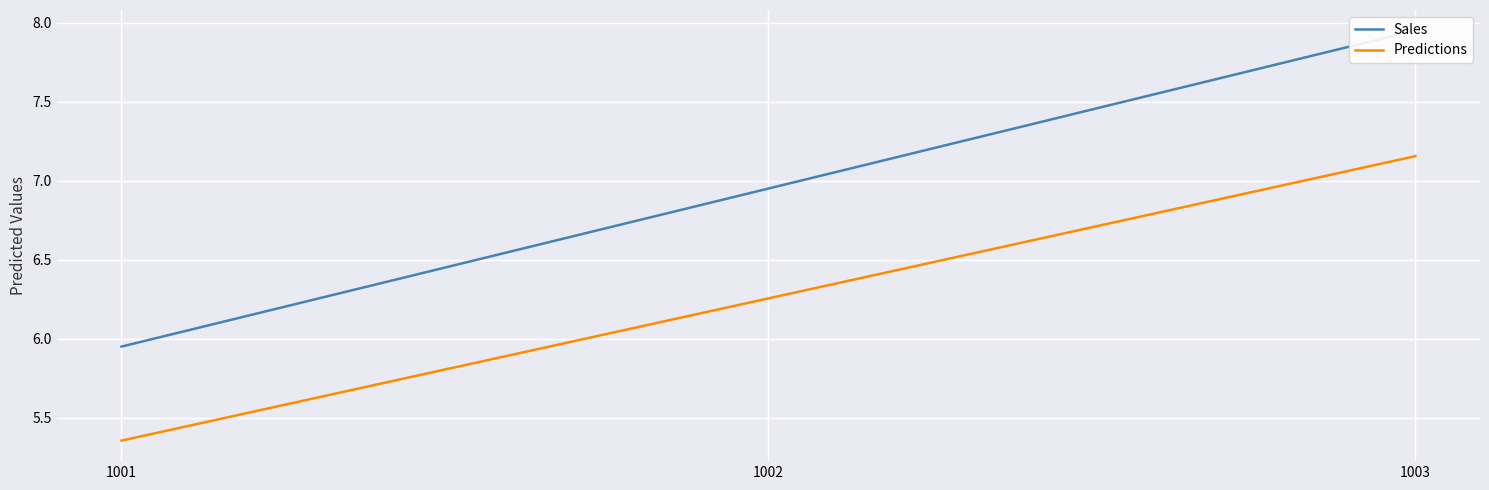

Which series has the largest range (max minus min)?

Sales